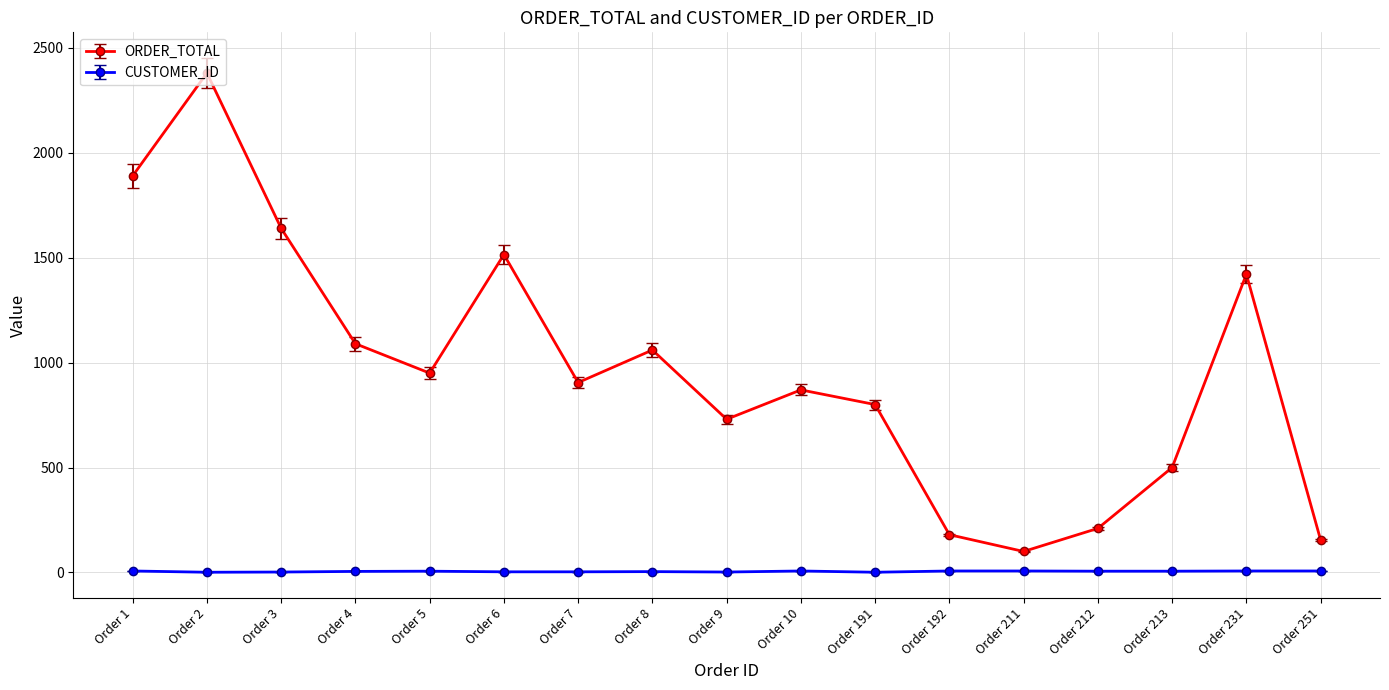

Where is the first local maximum for ORDER_TOTAL?

Order 2